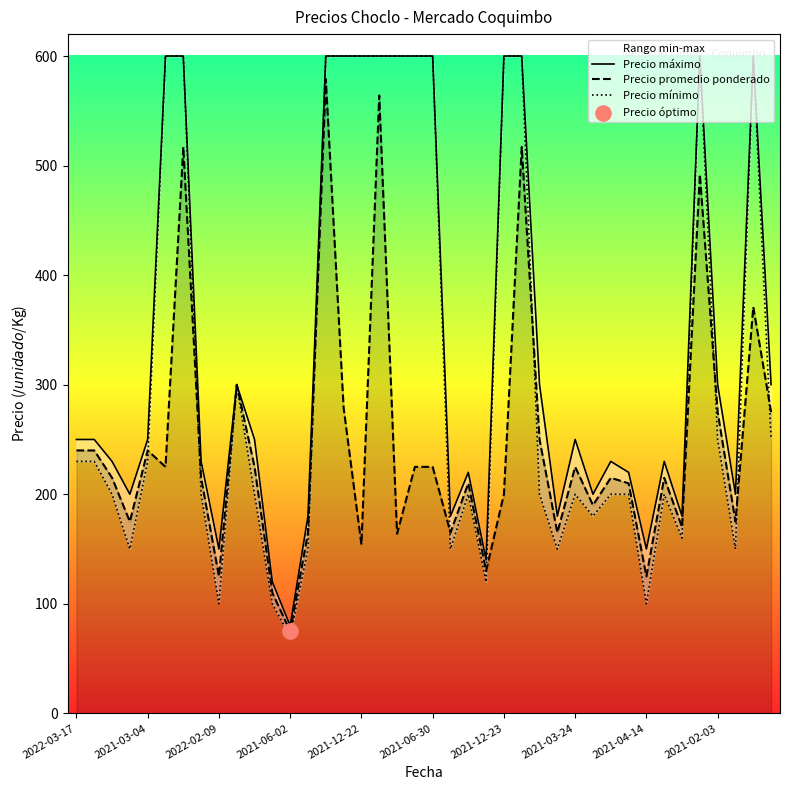

Is the value of Precio máximo at 27 greater than the value of Precio promedio ponderado at 2022-02-09?

No